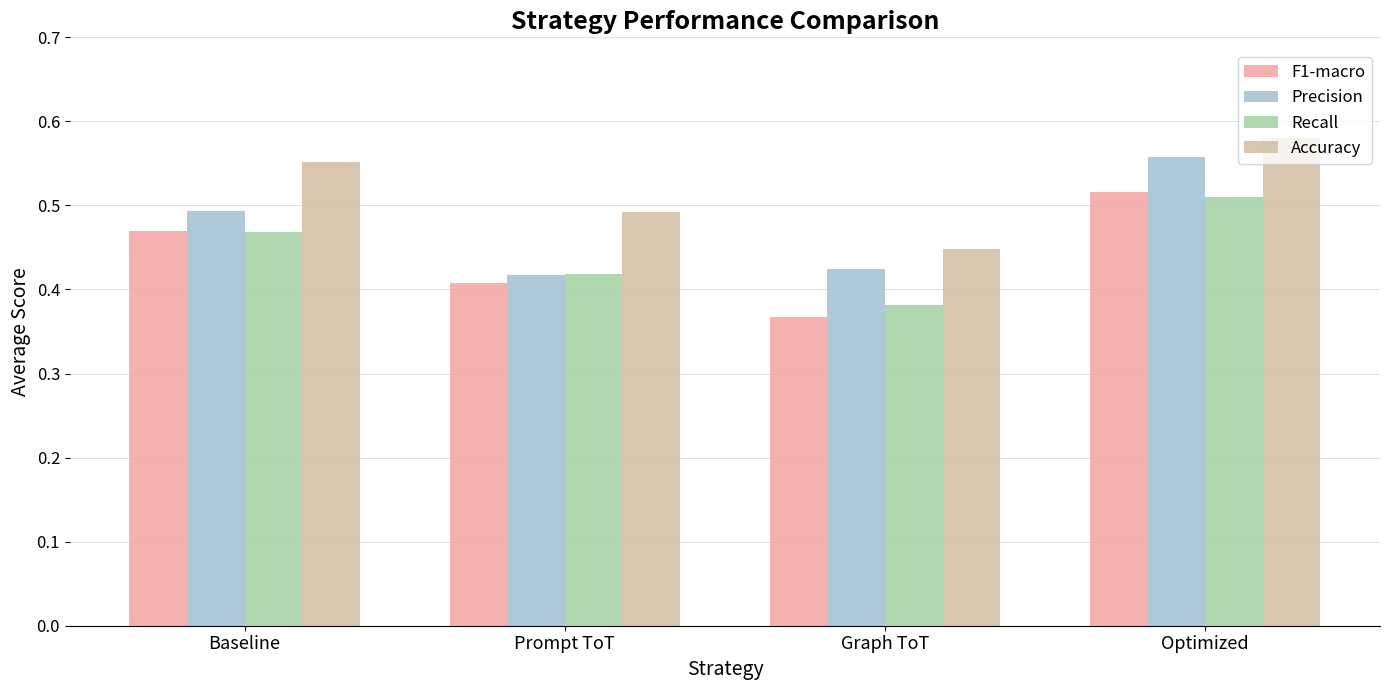

Reading left to right, transcribe all the data shown in this chart.

F1-macro: 0.5	0.4	0.4	0.5
Precision: 0.5	0.4	0.4	0.6
Recall: 0.5	0.4	0.4	0.5
Accuracy: 0.6	0.5	0.4	0.6